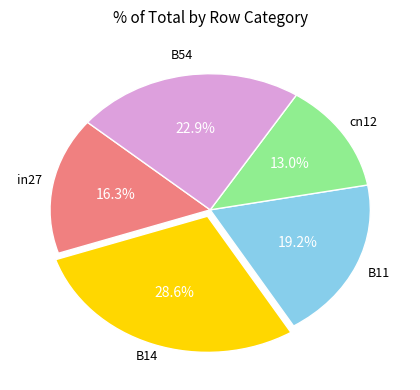

Is there any slice that represents more than half of the pie?

No